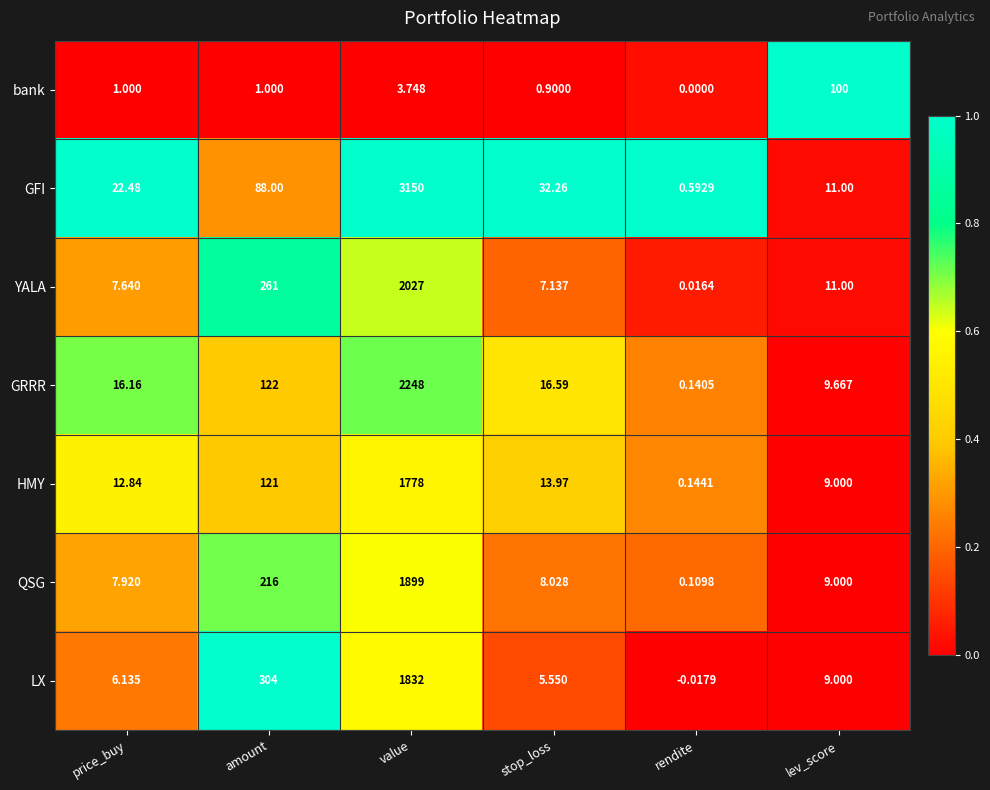

At which label does YALA first exceed 11?

amount